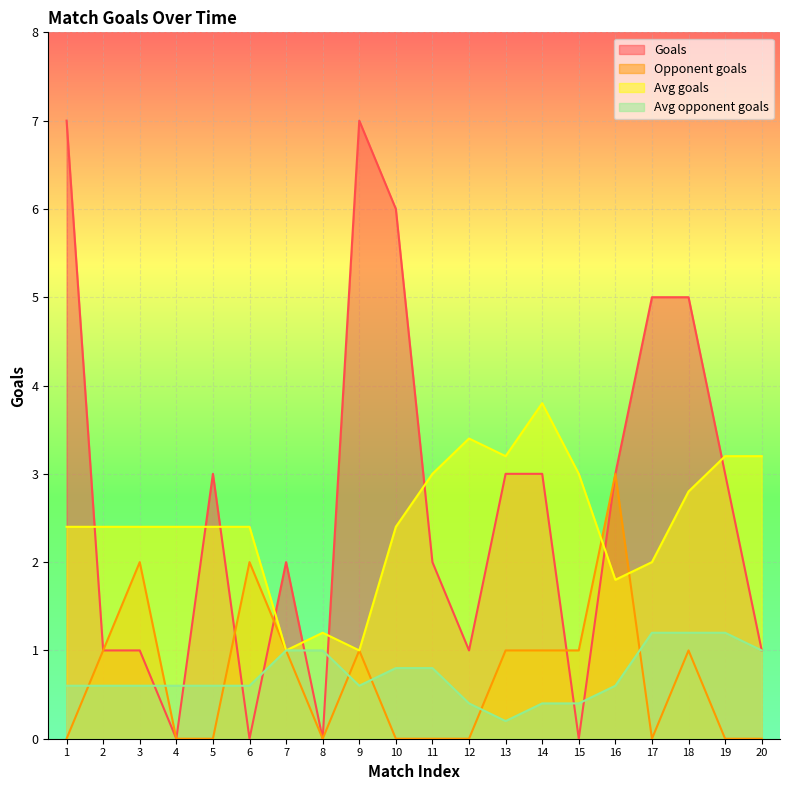

Which has a higher value, 16 or 1?

1